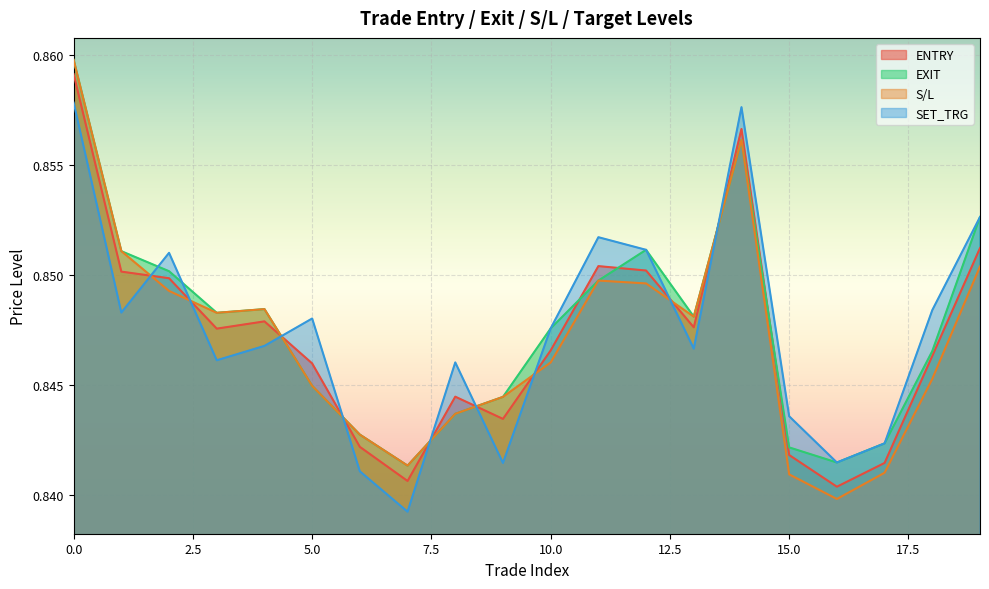

Reading left to right, list all the values displayed in this chart.

ENTRY: 0.9	0.9	0.8	0.8	0.8	0.8	0.8	0.8	0.8	0.8	0.8	0.9	0.9	0.8	0.9	0.8	0.8	0.8	0.8	0.9
EXIT: 0.9	0.9	0.9	0.8	0.8	0.8	0.8	0.8	0.8	0.8	0.8	0.8	0.9	0.8	0.9	0.8	0.8	0.8	0.8	0.9
S/L: 0.9	0.9	0.8	0.8	0.8	0.8	0.8	0.8	0.8	0.8	0.8	0.8	0.8	0.8	0.9	0.8	0.8	0.8	0.8	0.9
SET_TRG: 0.9	0.8	0.9	0.8	0.8	0.8	0.8	0.8	0.8	0.8	0.8	0.9	0.9	0.8	0.9	0.8	0.8	0.8	0.8	0.9